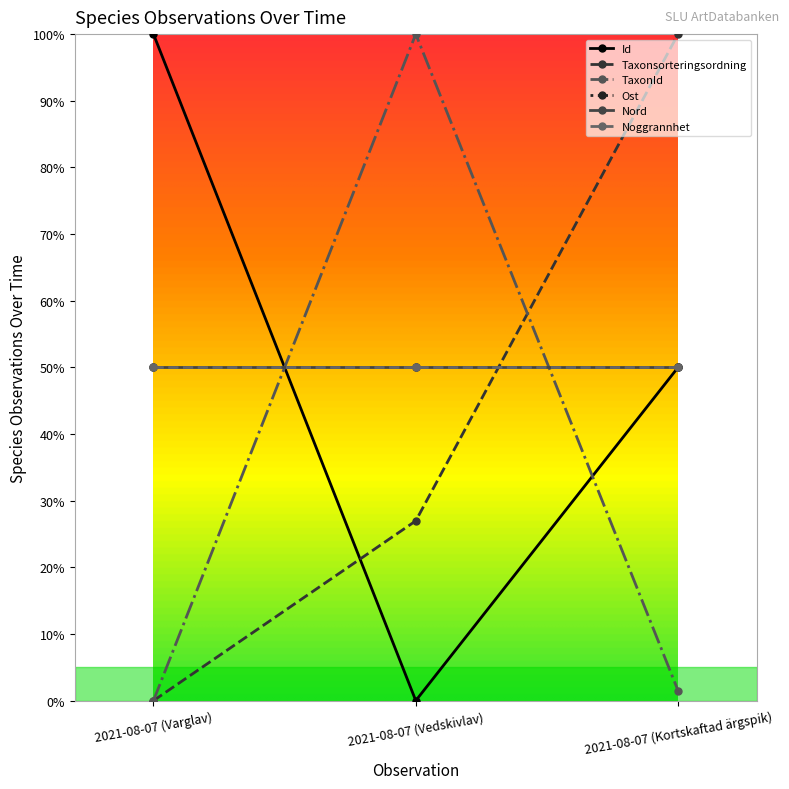

Does the chart display data point markers on the line(s)?

Yes